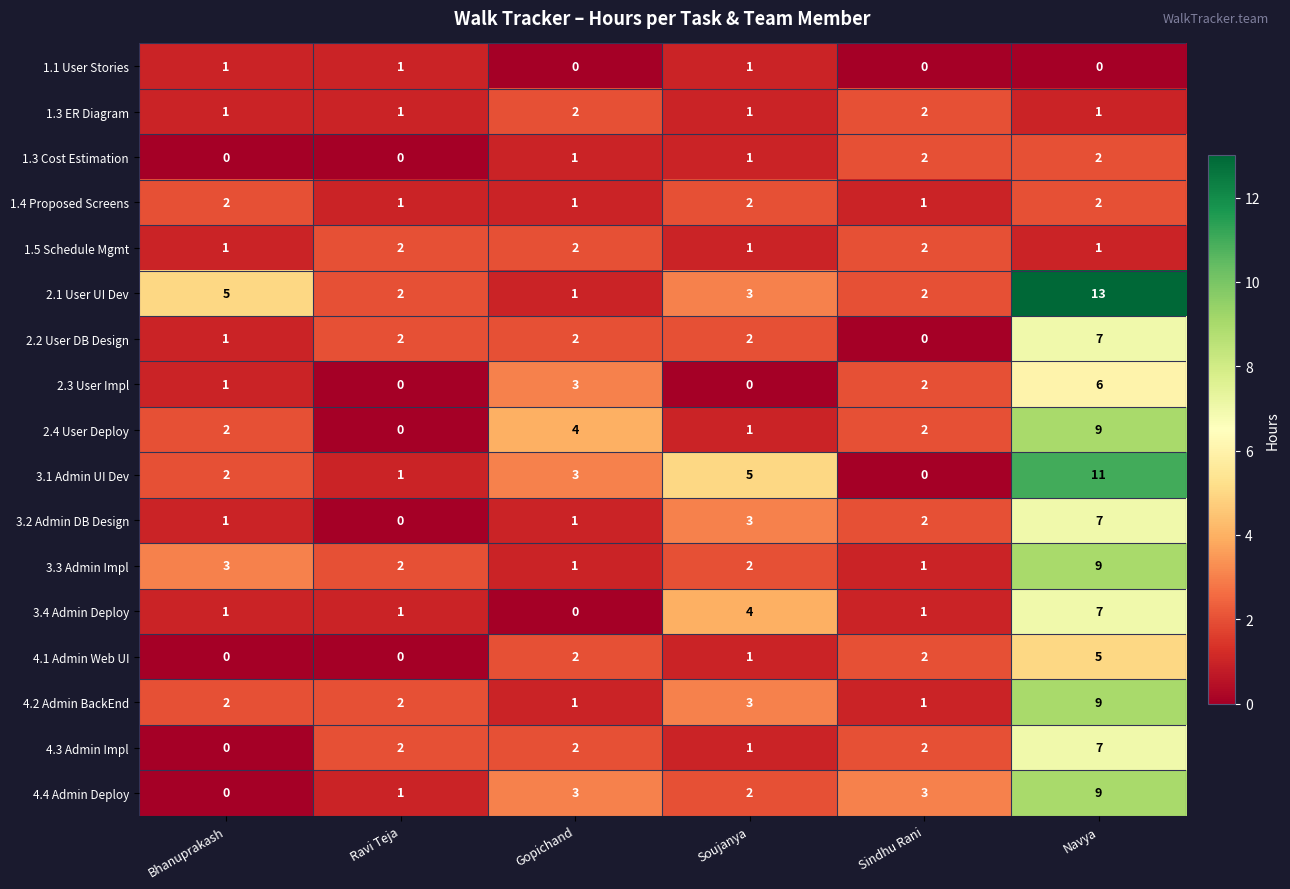

What is the total value across all series at Soujanya?

33